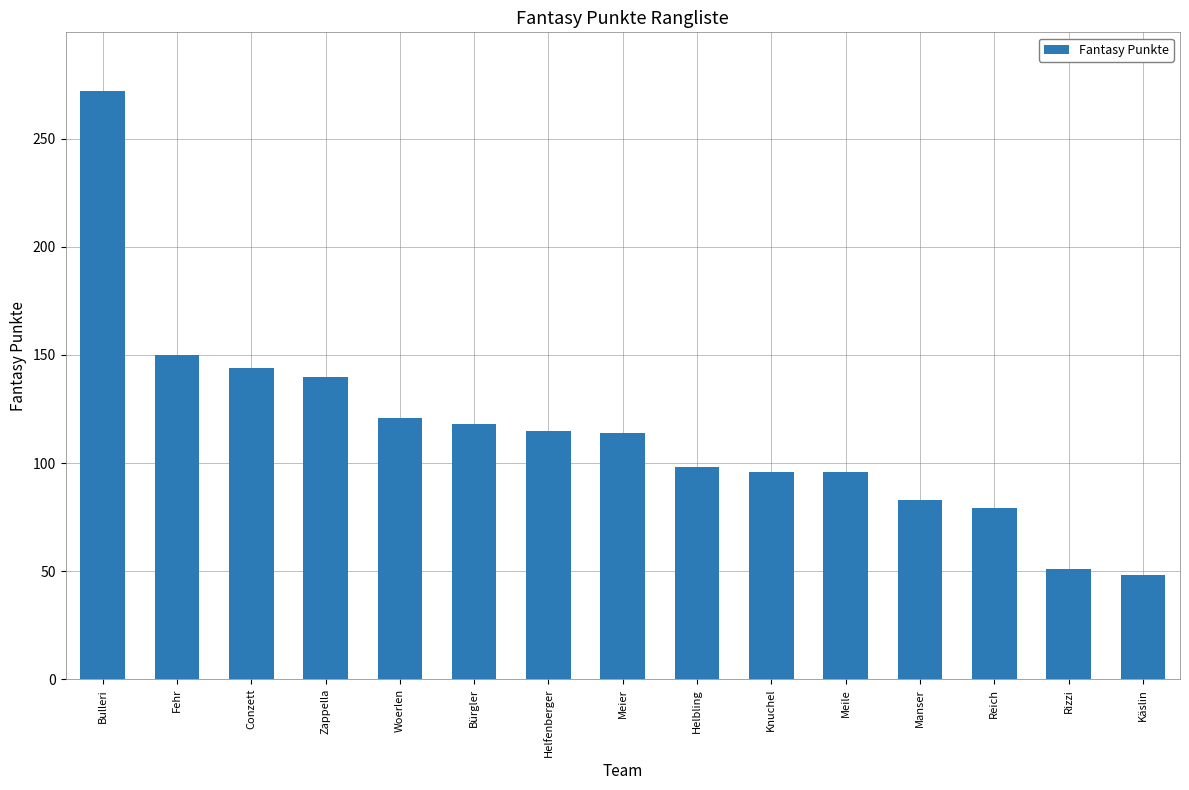

What is the greatest value displayed?

272